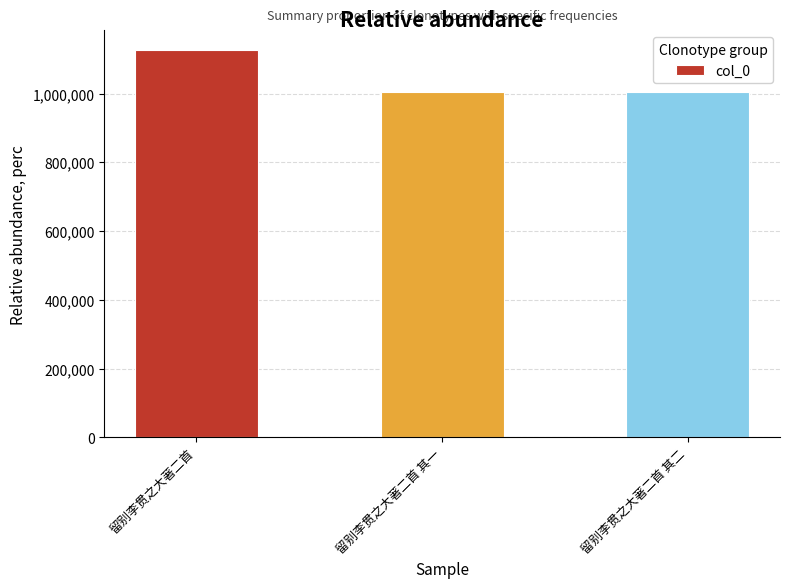

What is the sum of all values?

3135764